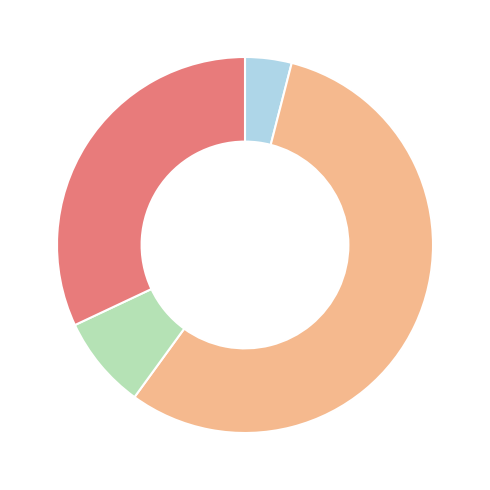

Is there a majority slice in this chart?

Yes